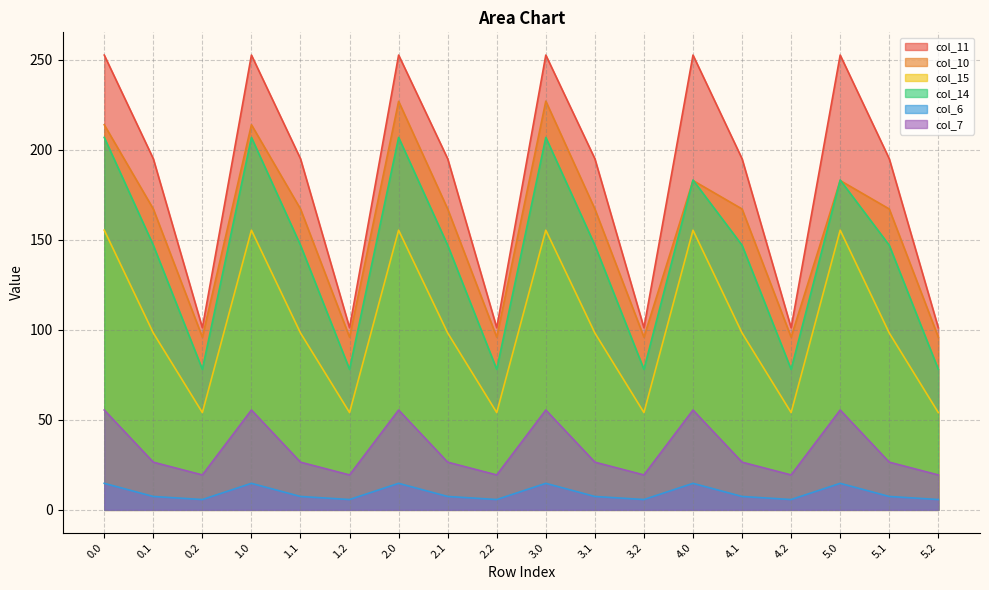

Where is the first local minimum for col_10?

0.2